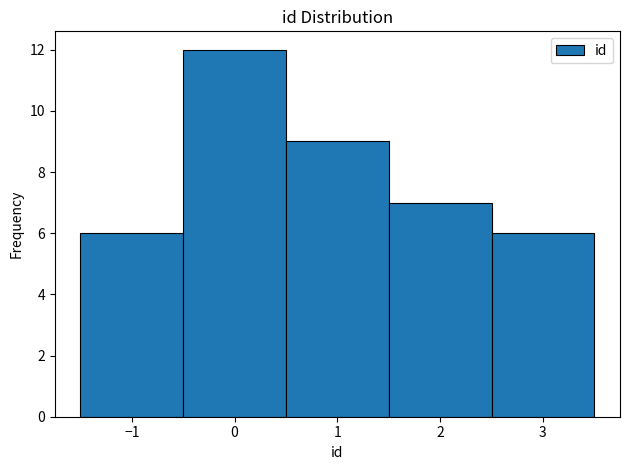

Which range on the x-axis has the tallest bar?

-0.5 to 0.5